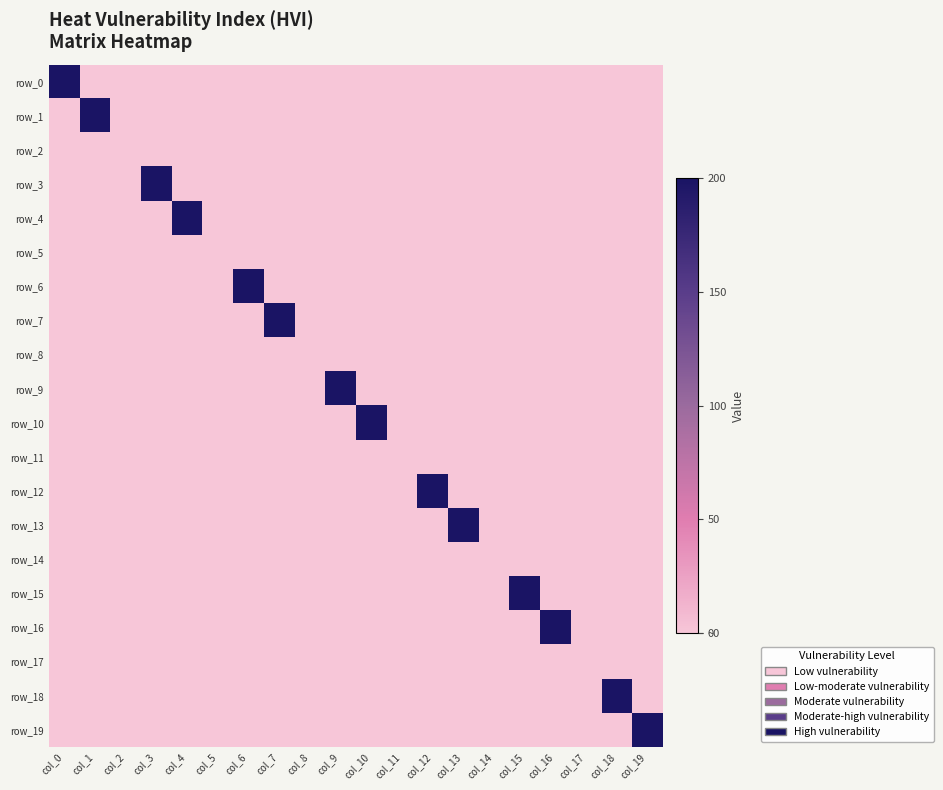

At which category does the chart reach its peak across all series?

col_0